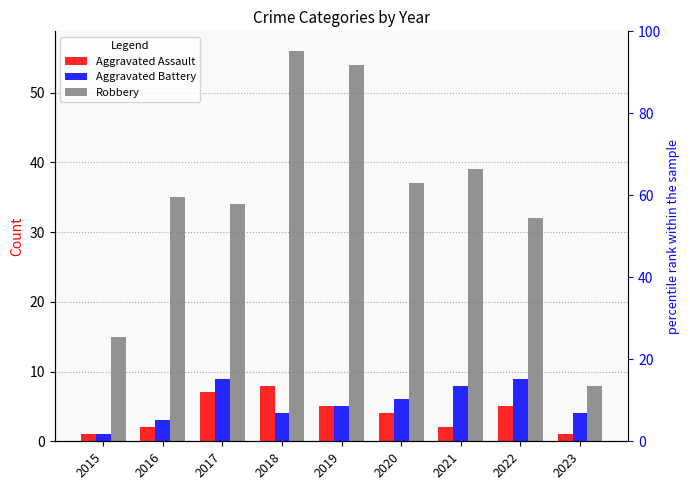

Is the value of Aggravated Assault at 2021 greater than the value of Robbery at 2020?

No